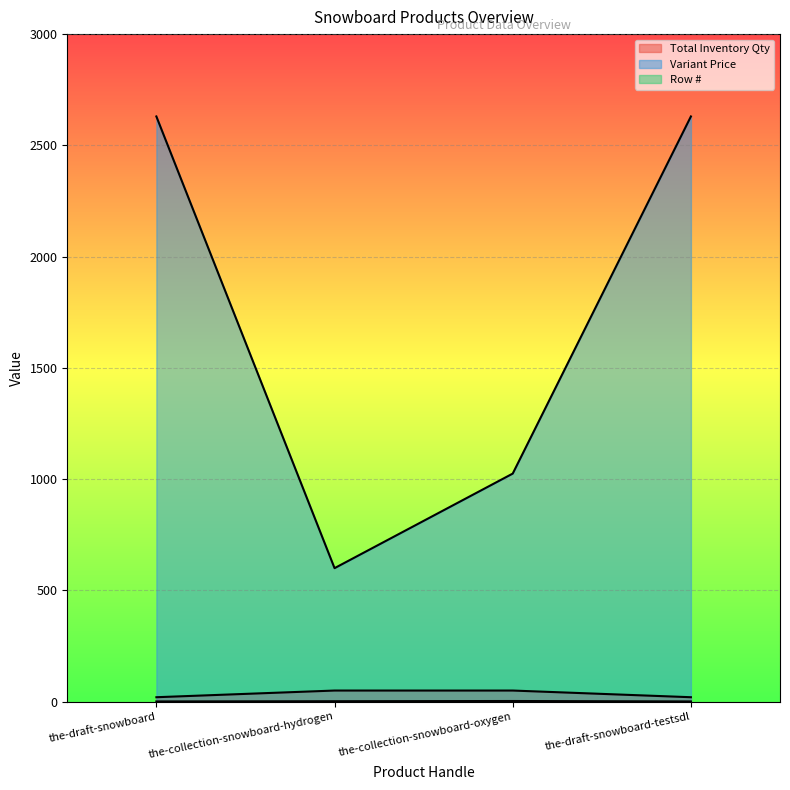

True or false: Total Inventory Qty and Row # intersect in this chart.

False